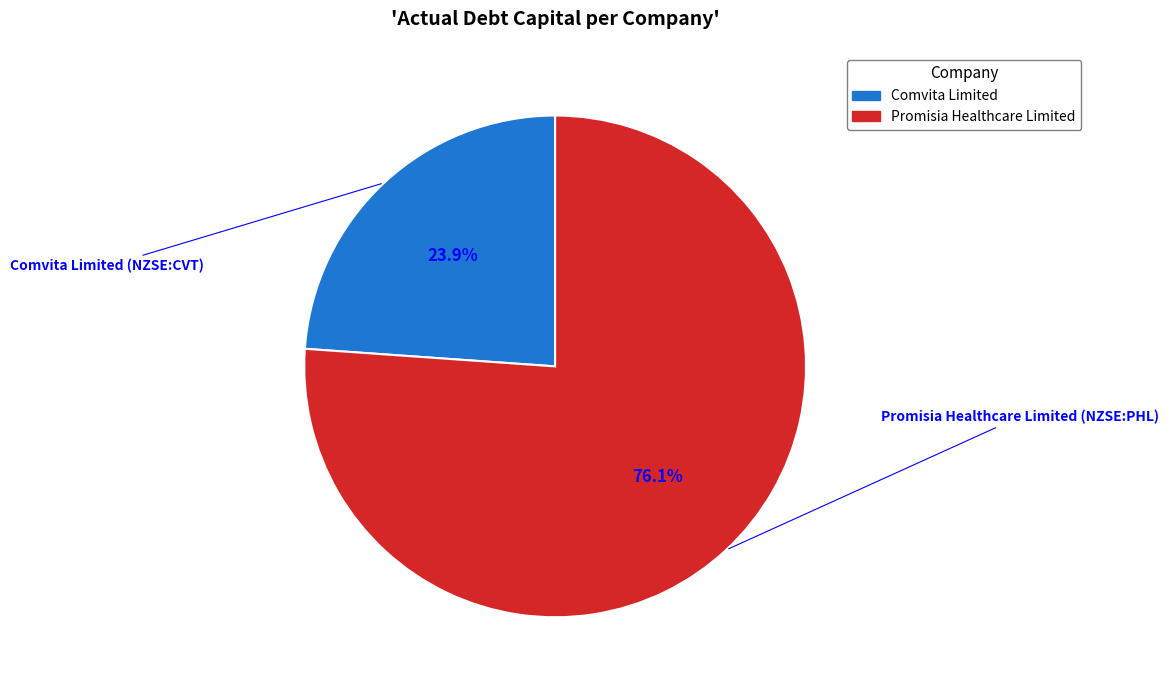

Is there a majority slice in this chart?

Yes